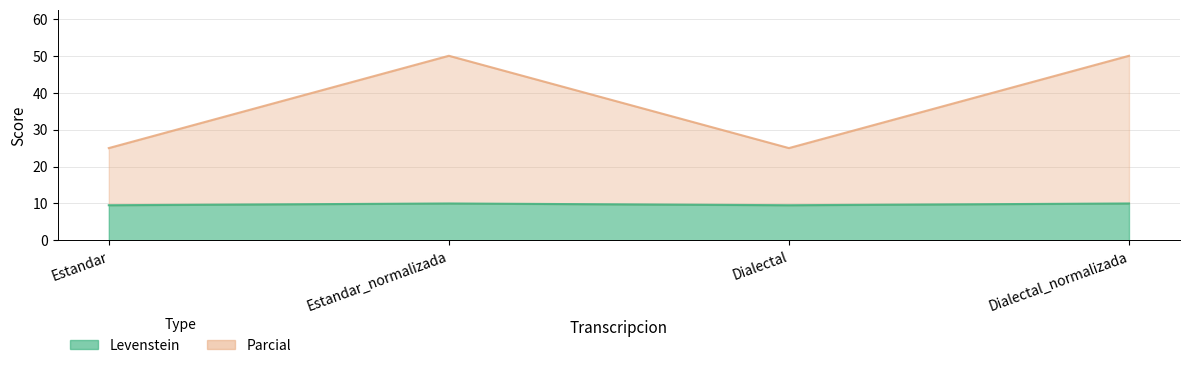

True or false: Parcial and Levenstein cross at least once.

False